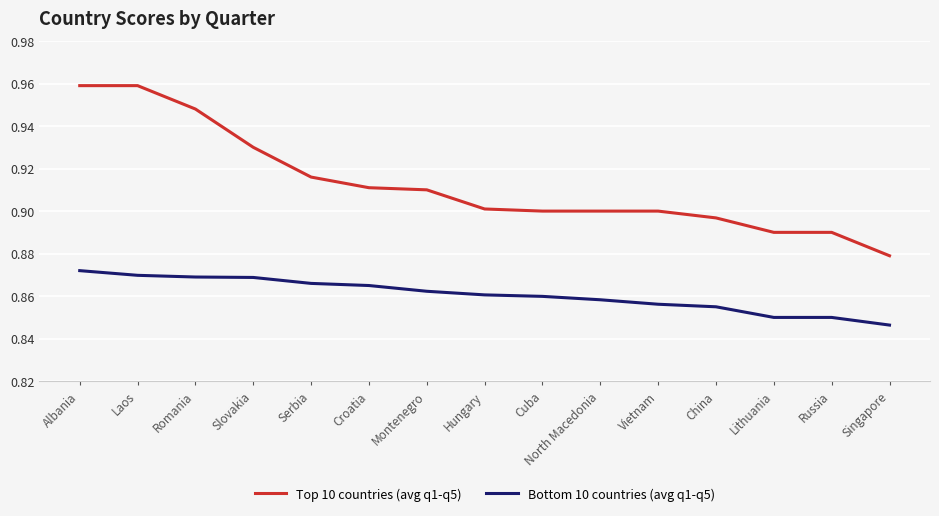

Which series has the widest spread of values?

Top 10 countries (avg q1-q5)